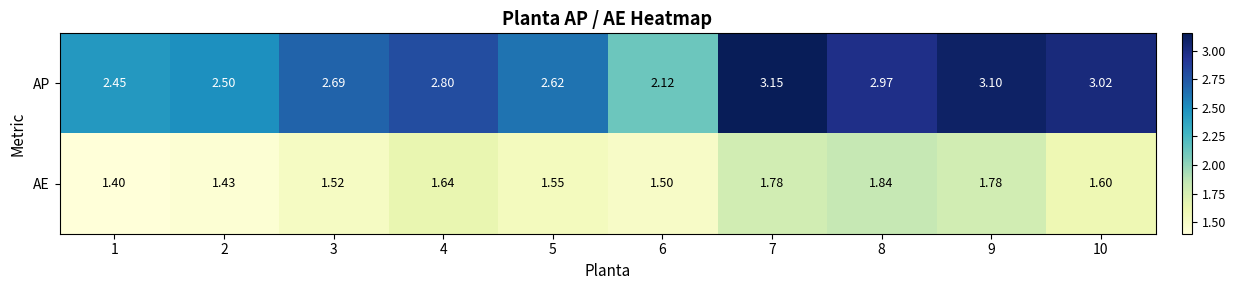

Which series has the largest total across all categories?

AP